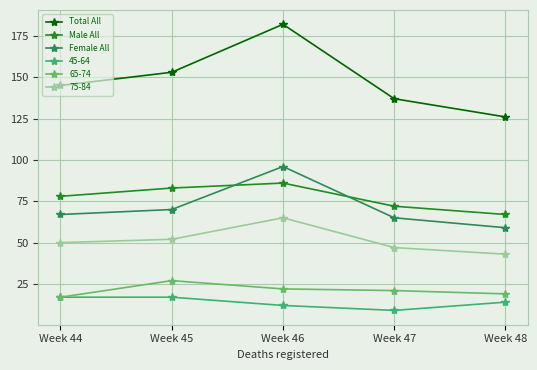

True or false: Male All and Female All cross at least once.

True